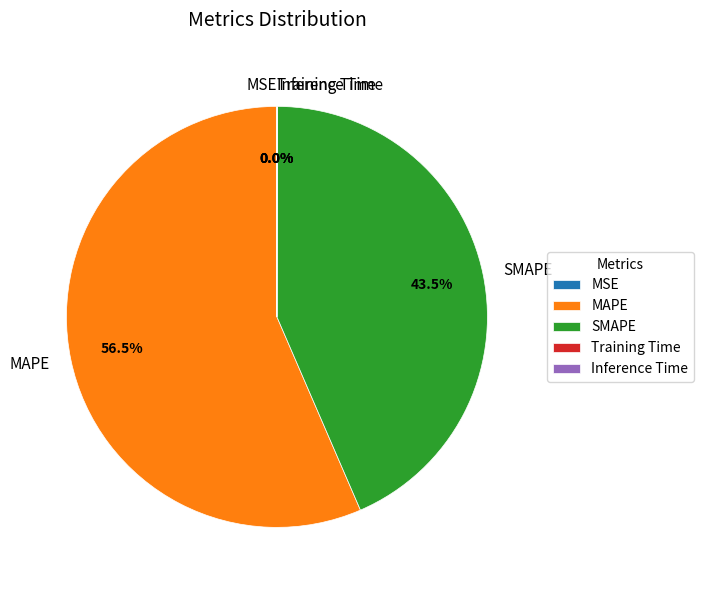

Is there any slice that represents more than half of the pie?

Yes